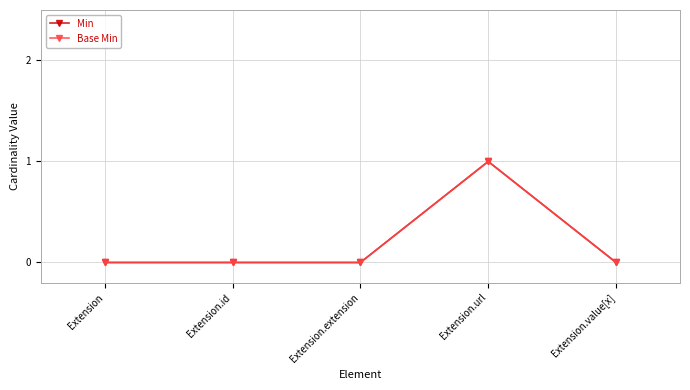

In Min, how many points are higher than both neighbors (excluding endpoints)?

1